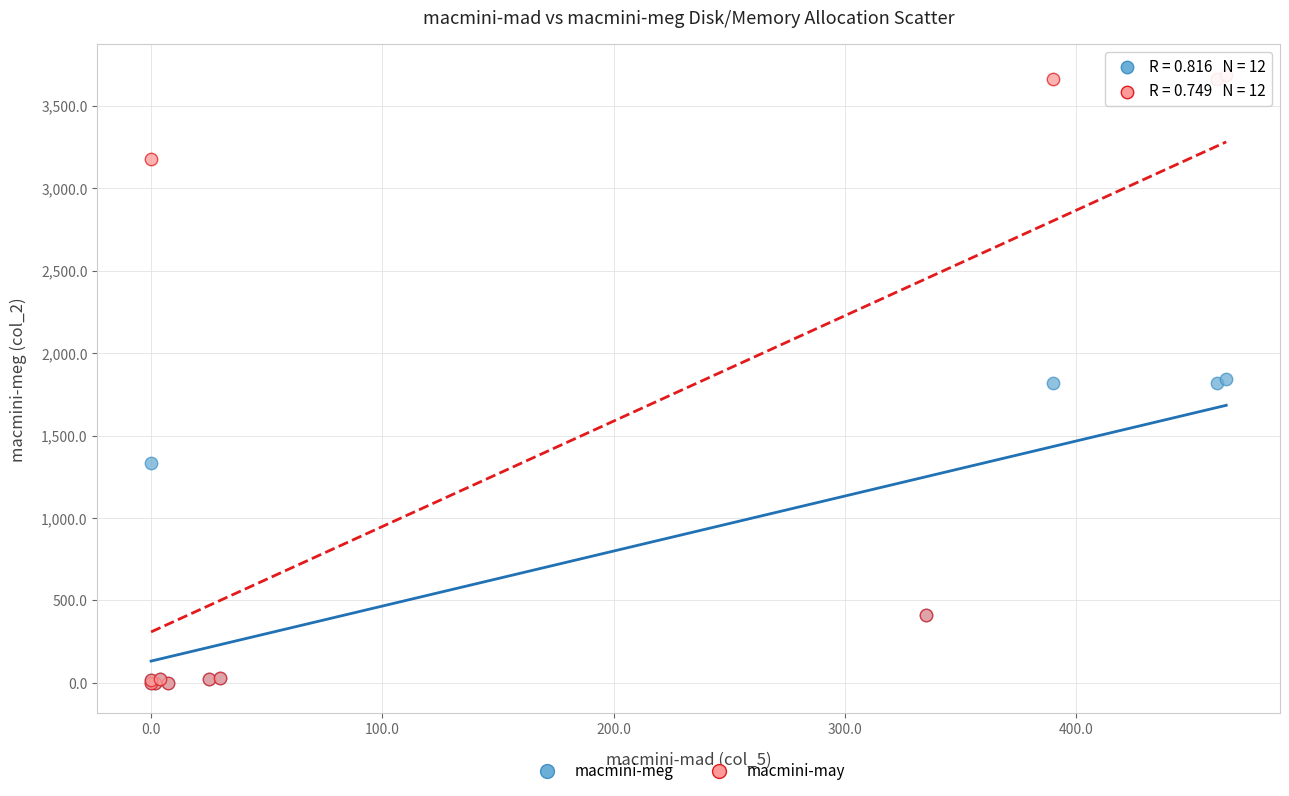

In the macmini-meg series, what Y value is closest to 921?

1331.2